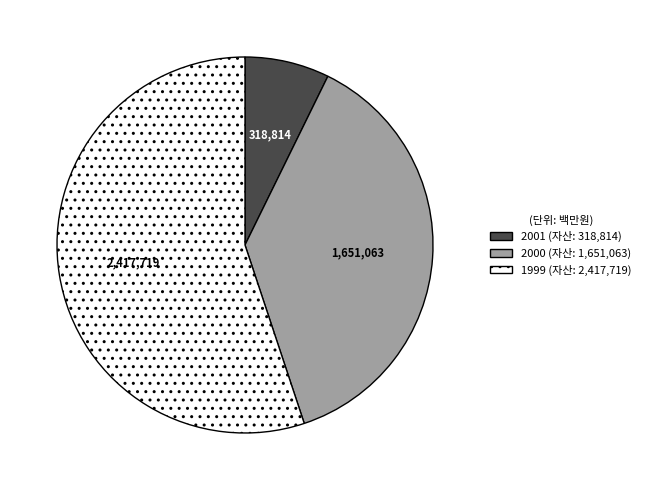

What is the smallest slice in the pie chart?

2001